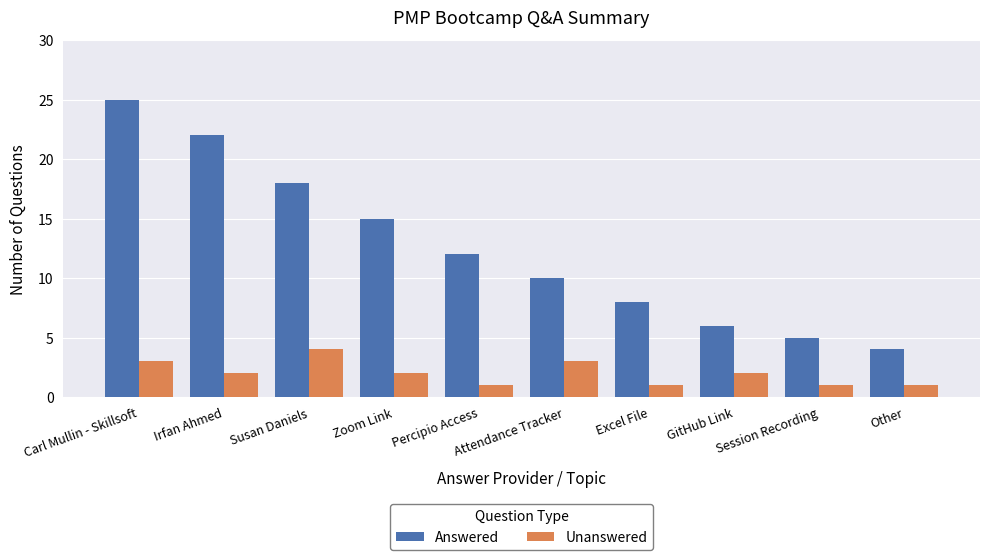

How many bars are there in each group?

2